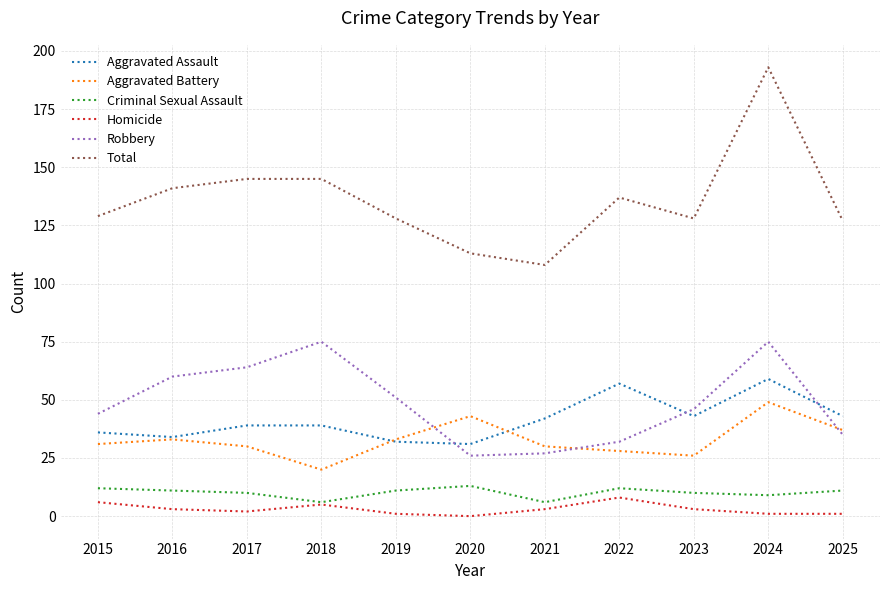

Where does the Robbery series first go above 46?

2016